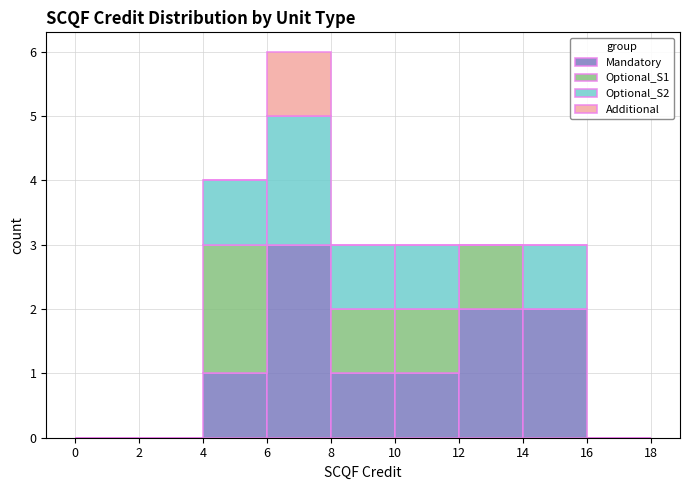

What is the total height of the stacked bar covering 4 to 6 on the x-axis? The values are not printed on the chart, so give them approximately, as read against the axis.

4